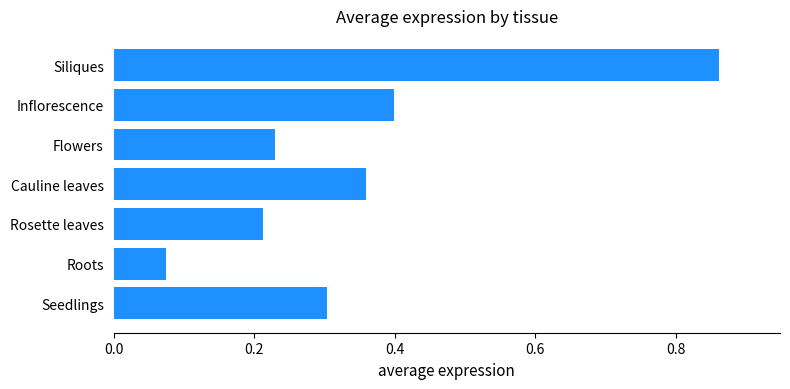

The value at Cauline leaves is 0.2. True or false?

False